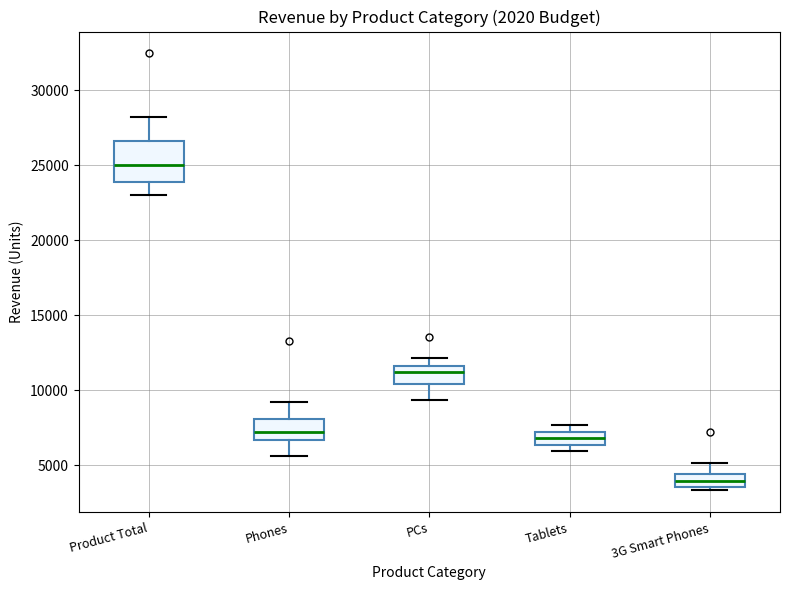

Where is the upper edge of the box for Tablets on the y-axis? The values are not printed on the chart, so give them approximately, as read against the axis.

7000